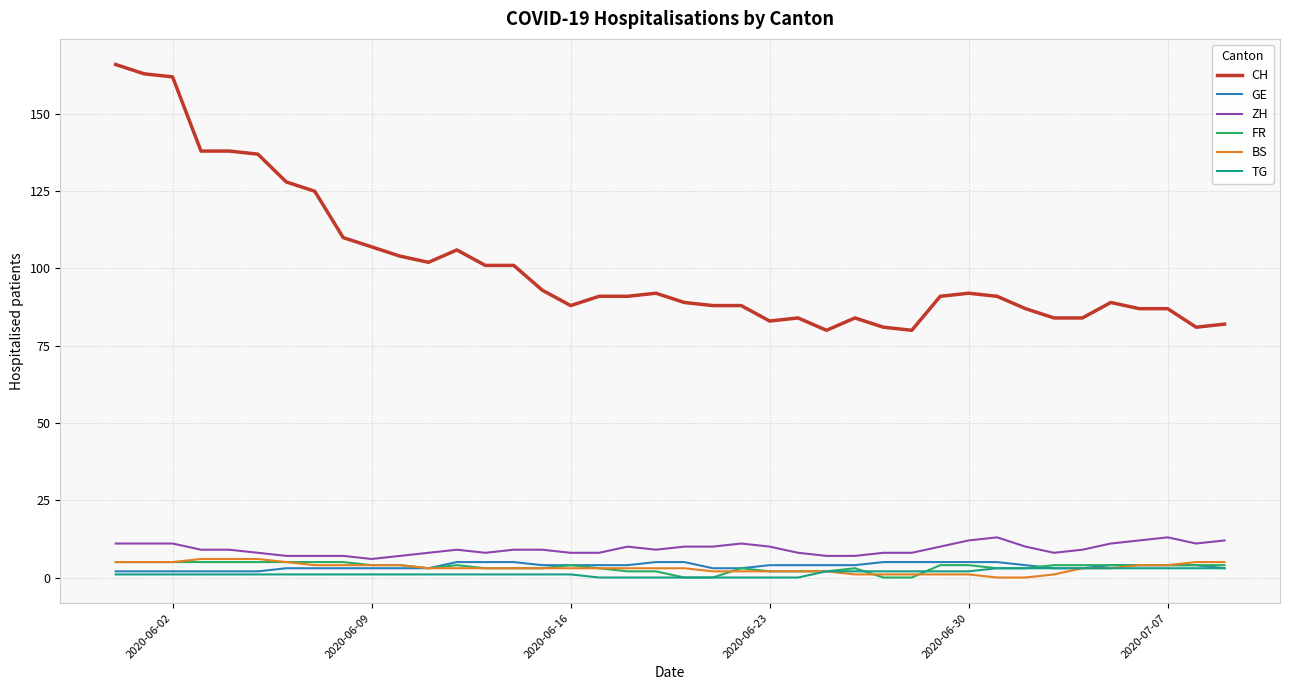

Which series has the largest total across all categories?

CH